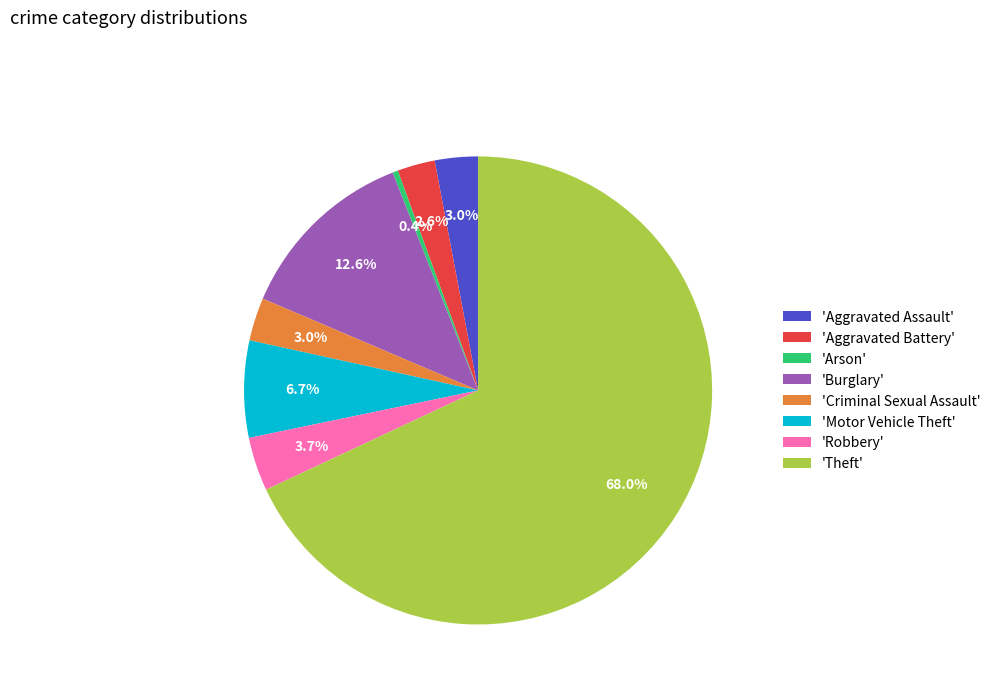

Does any single category account for the majority?

Yes